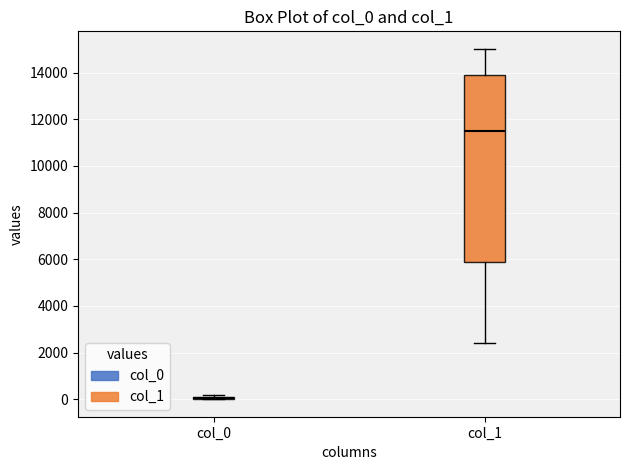

Where is the upper edge of the box for col_1 on the y-axis? The values are not printed on the chart, so give them approximately, as read against the axis.

13800